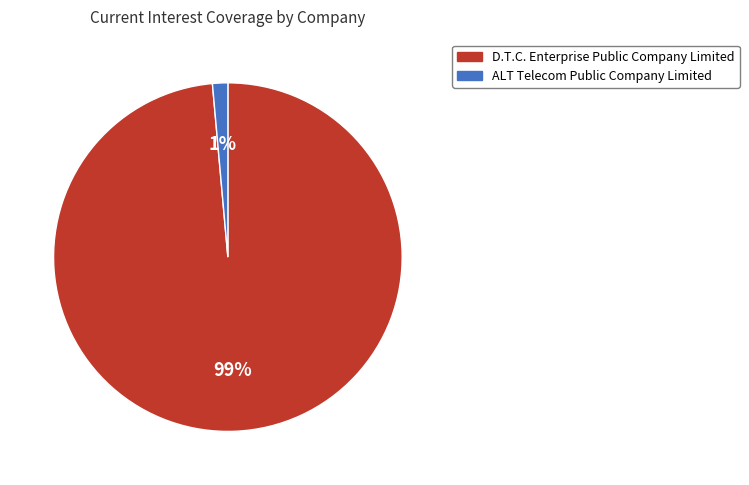

Do D.T.C. Enterprise Public Company Limited and ALT Telecom Public Company Limited together represent more than half of the pie?

Yes